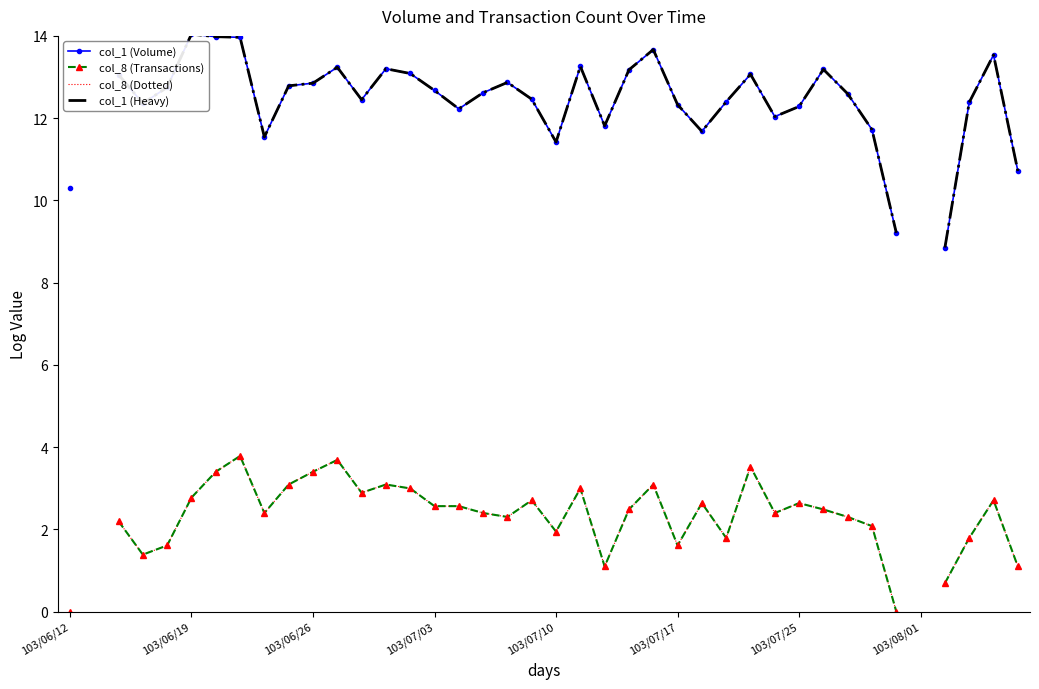

What is the highest value of the col_1 (Volume) series?

14.0